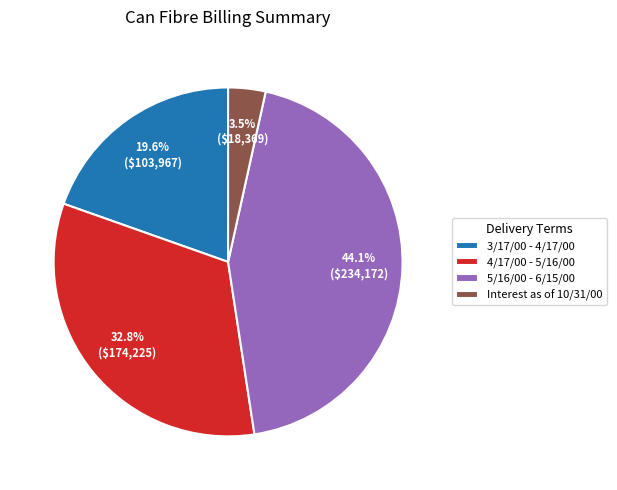

Which category has the smallest portion of the pie?

Interest as of 10/31/00